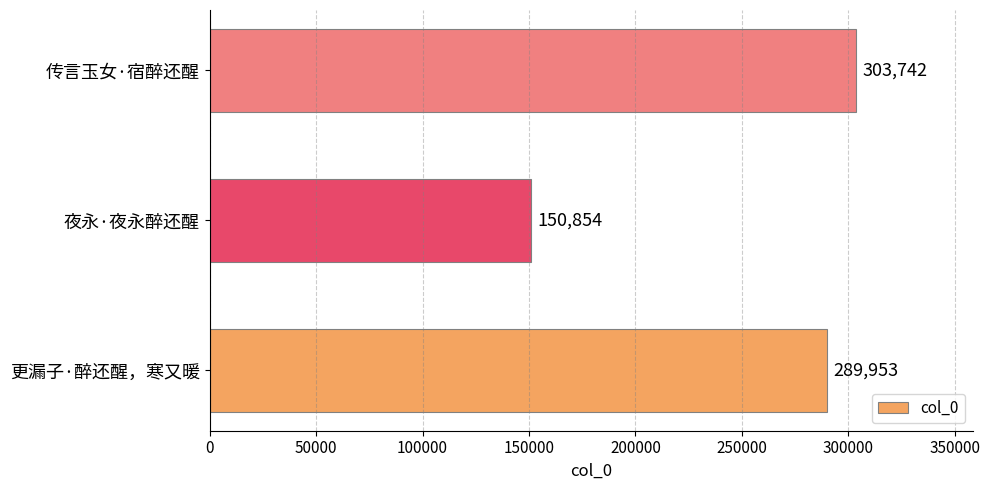

Are the bars horizontal?

Yes